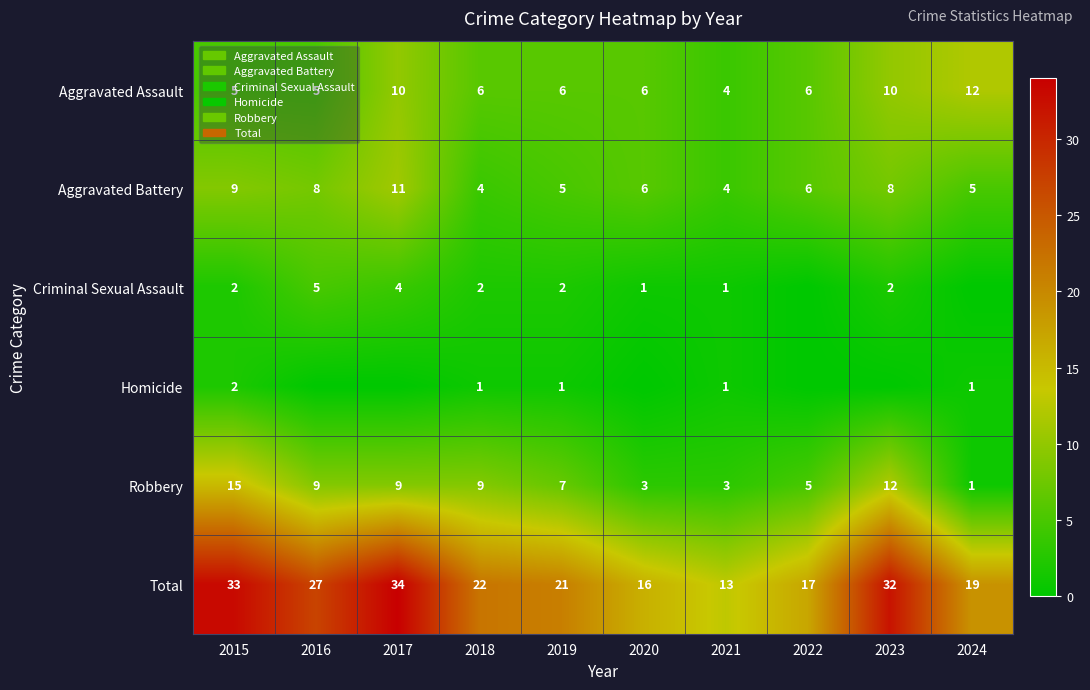

Which category has the lowest value across all series?

2022